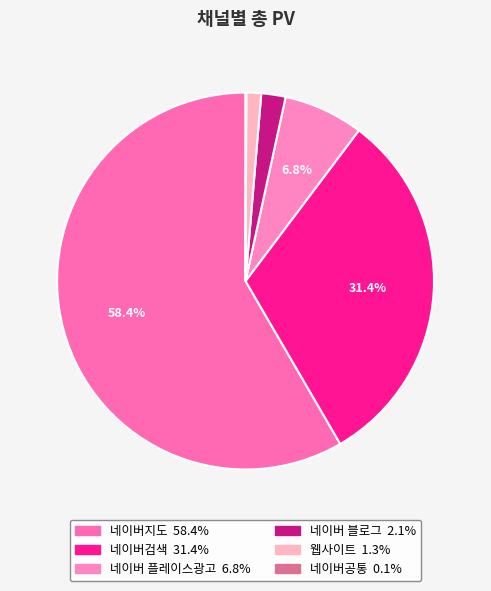

True or false: 네이버검색 accounts for 31% of the total.

True